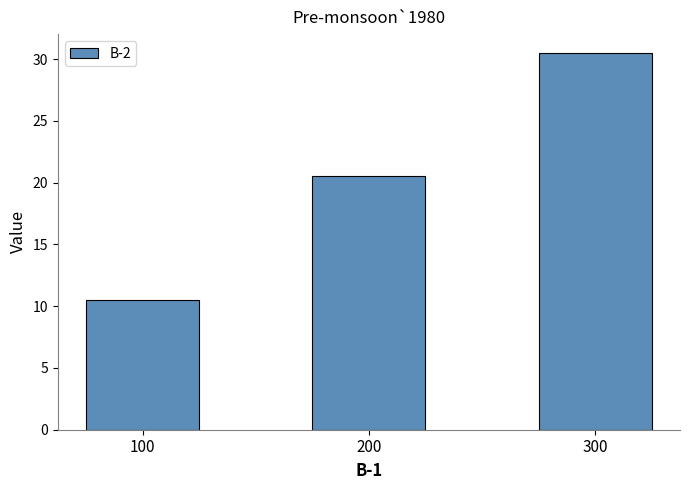

Approximately how many times larger is the value at 300 compared to 200?

1.5